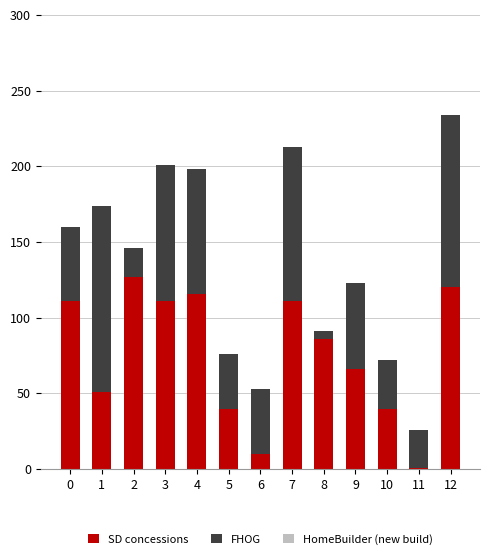

What is the sum of all SD concessions values?

990